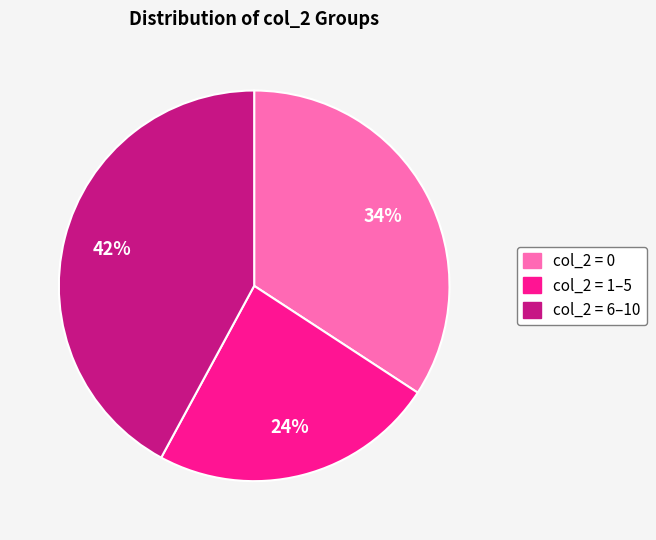

To the nearest percent, what is the average slice percentage?

33%